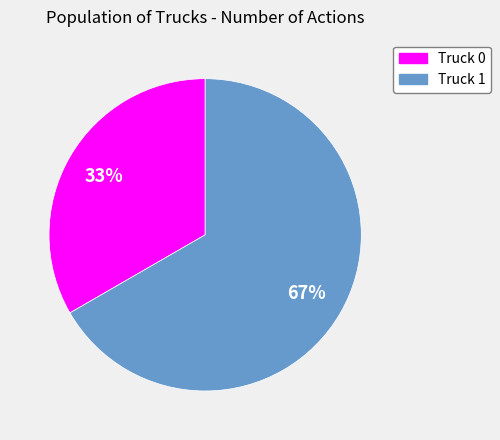

Which slice is the largest?

Truck 1